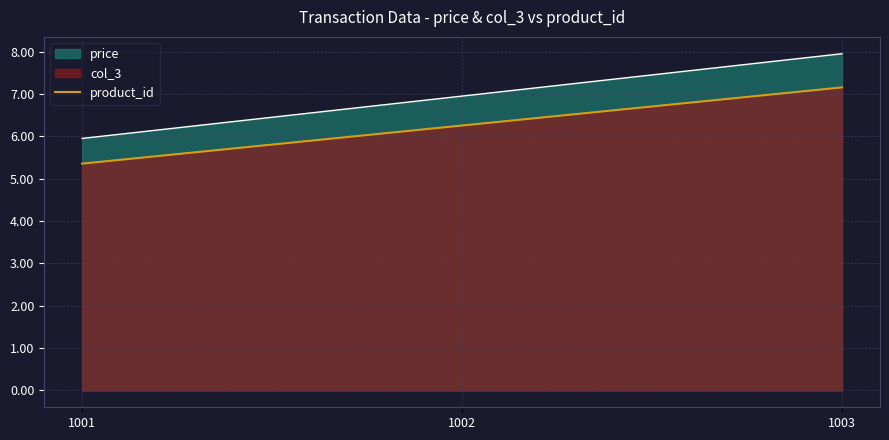

How many lines are shown in the chart?

2